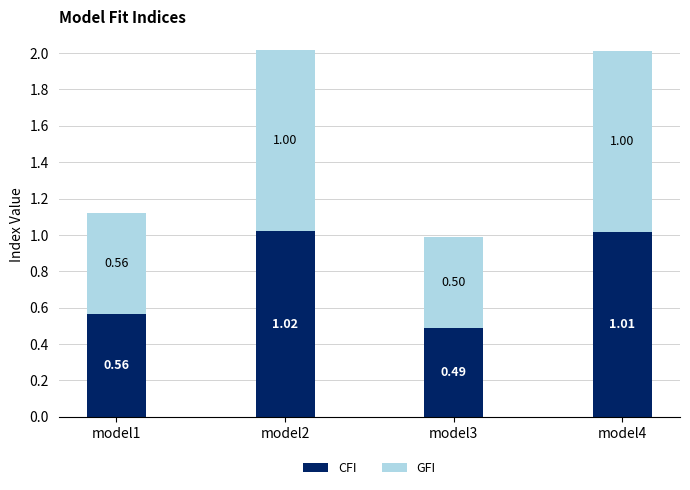

At which category is the sum across all series the highest?

model2